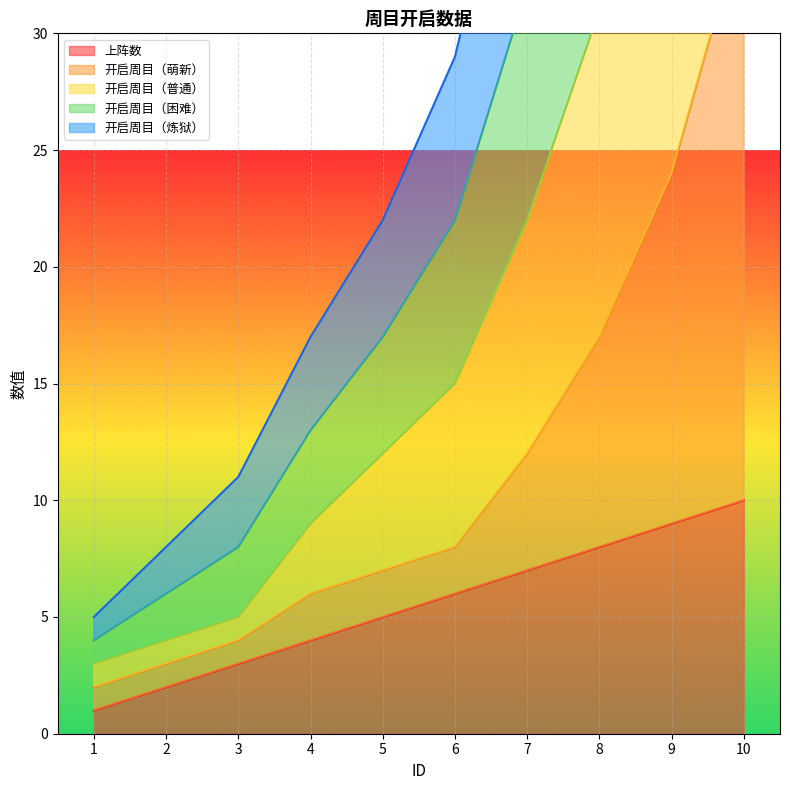

What is the maximum value for 开启周目（困难）?

85